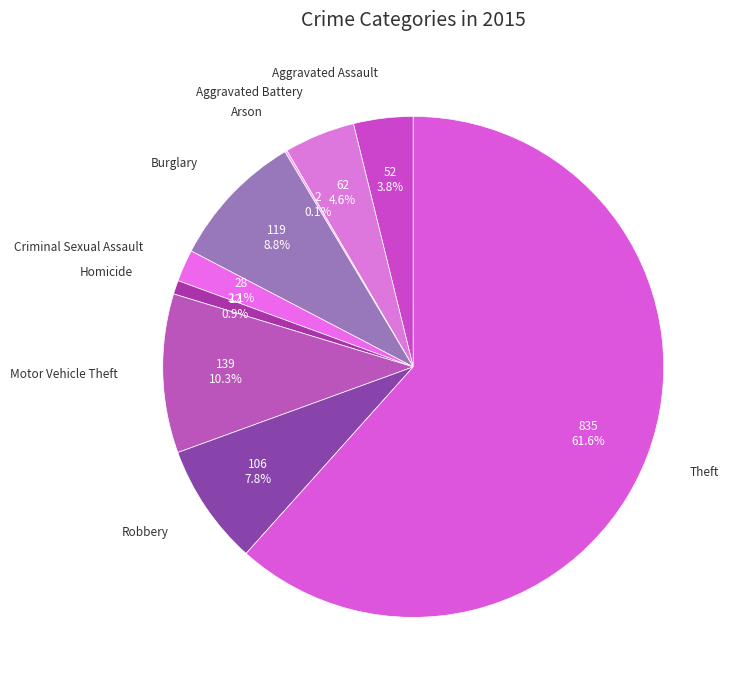

What is the largest slice in the pie chart?

Theft